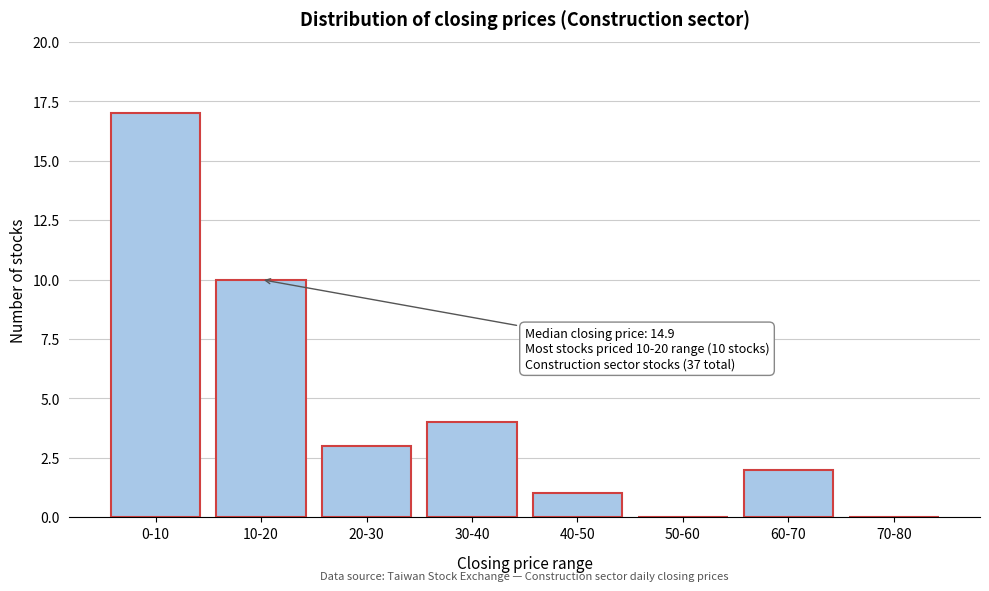

Reading right to left, extract all data points from this chart.

70-80=0	60-70=2	50-60=0	40-50=1	30-40=4	20-30=3	10-20=10	0-10=17